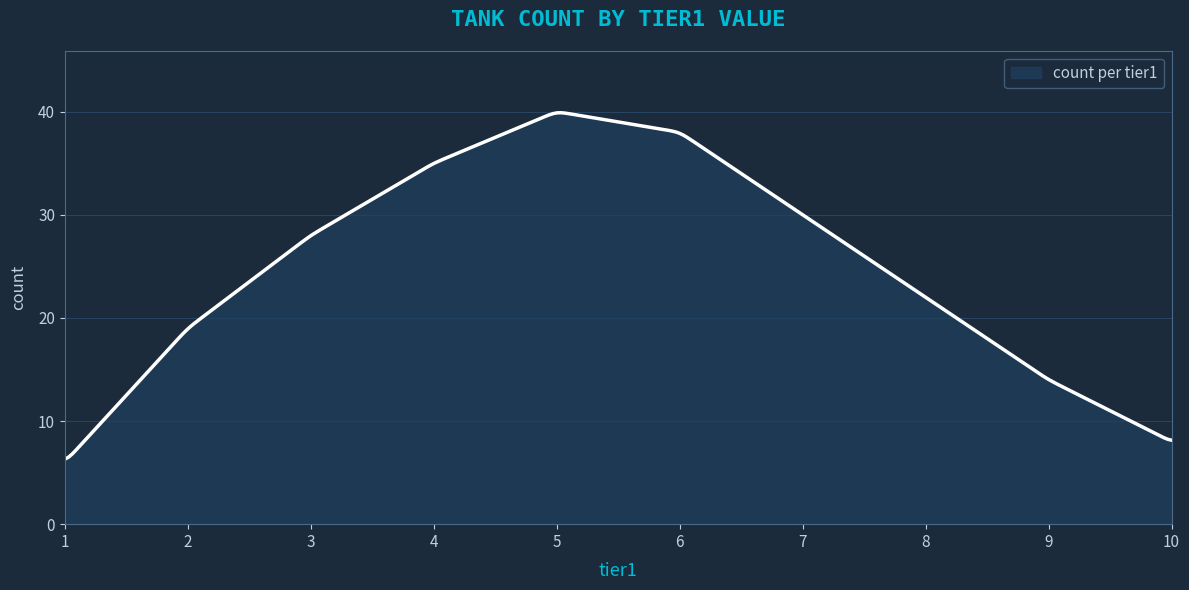

What is the minimum value shown in the chart?

6.3